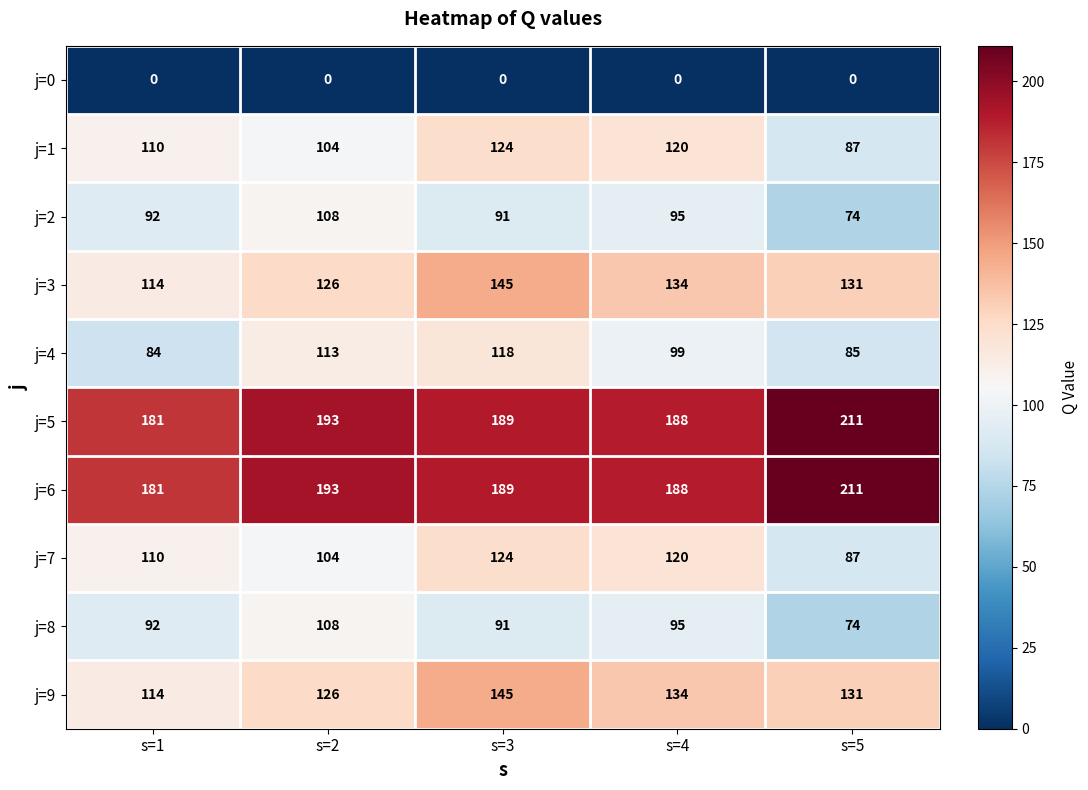

Count the number of data series in this chart.

10